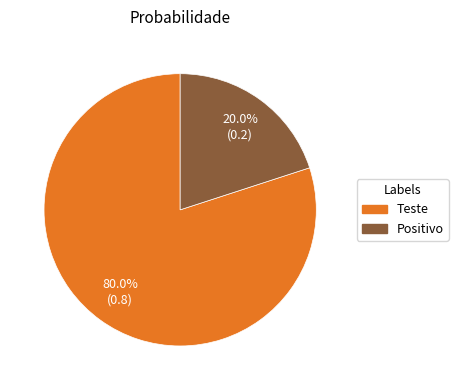

How much of the chart is everything except Teste?

20.0%